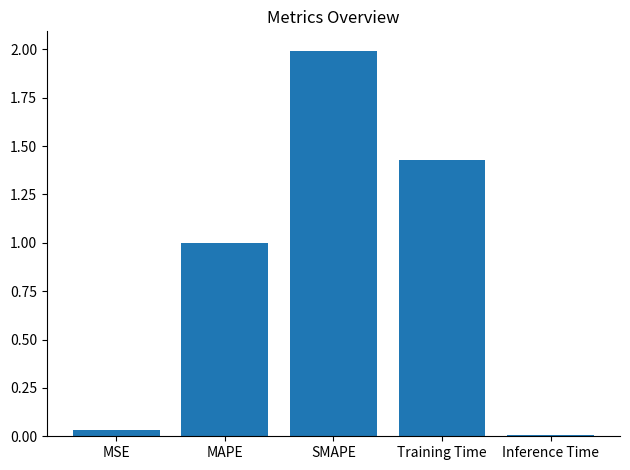

True or false: the data shows 3.5 at SMAPE.

False